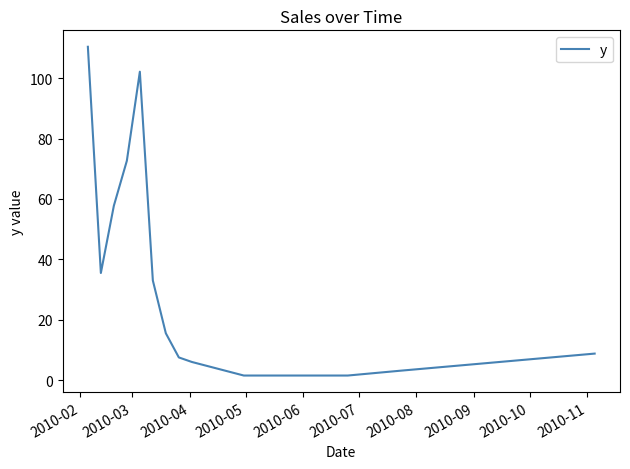

What is the average value?

35.0